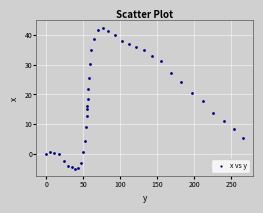

What is the range of Y values (max minus min)?

47.7